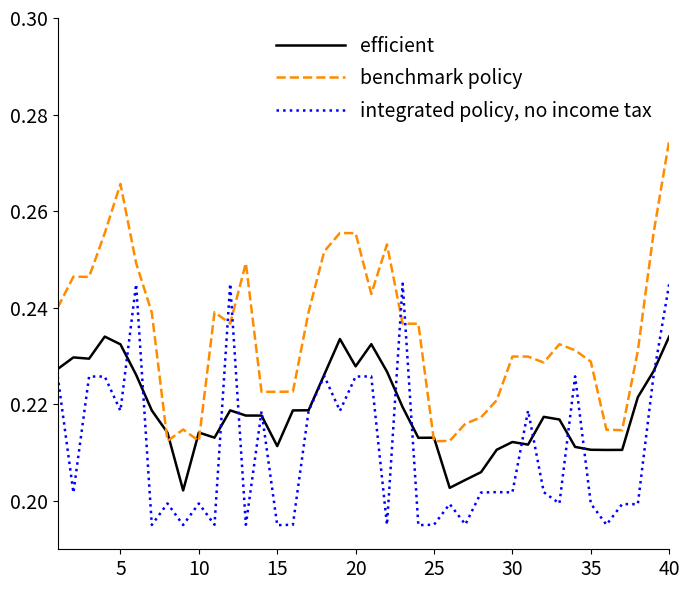

List the series in order of their peak value, highest first.

benchmark policy, integrated policy, no income tax, efficient